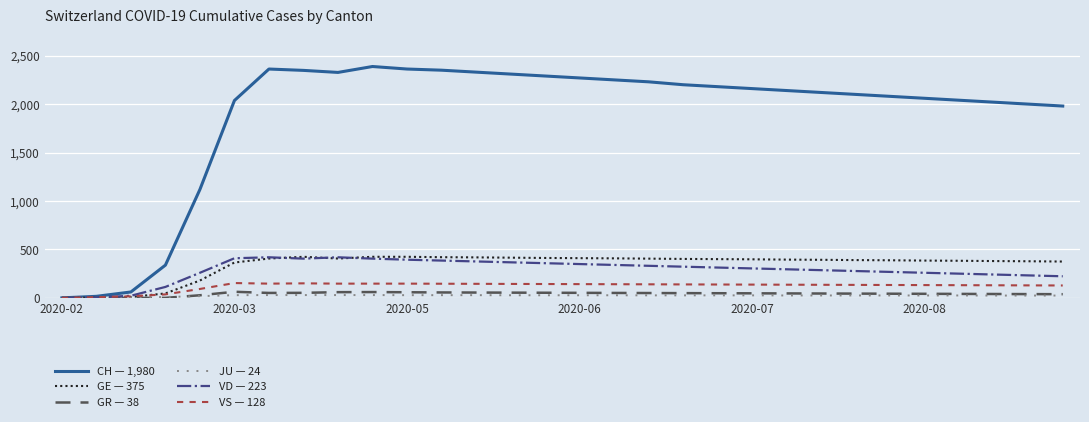

After their last crossing, which series has the higher values: GE — 375 or VS — 128?

GE — 375